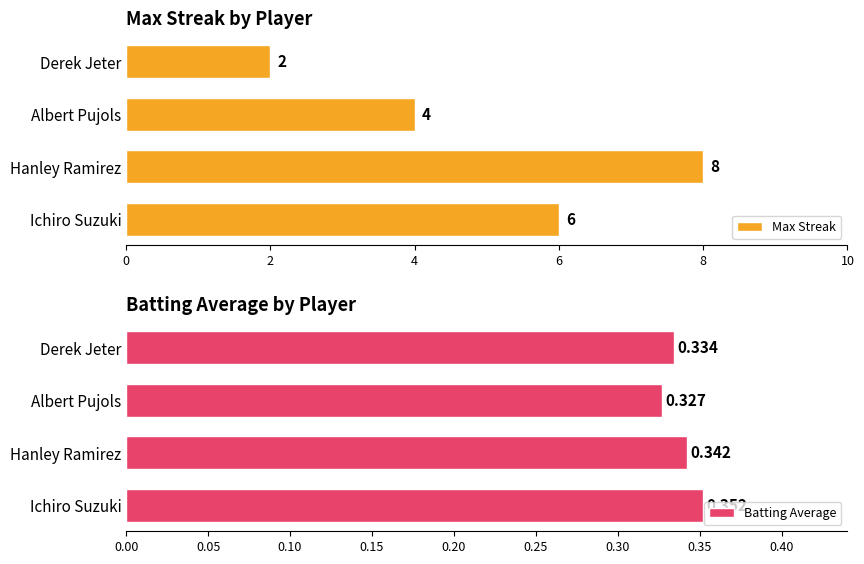

List the series in order of their overall mean, lowest first.

Batting Average, Max Streak